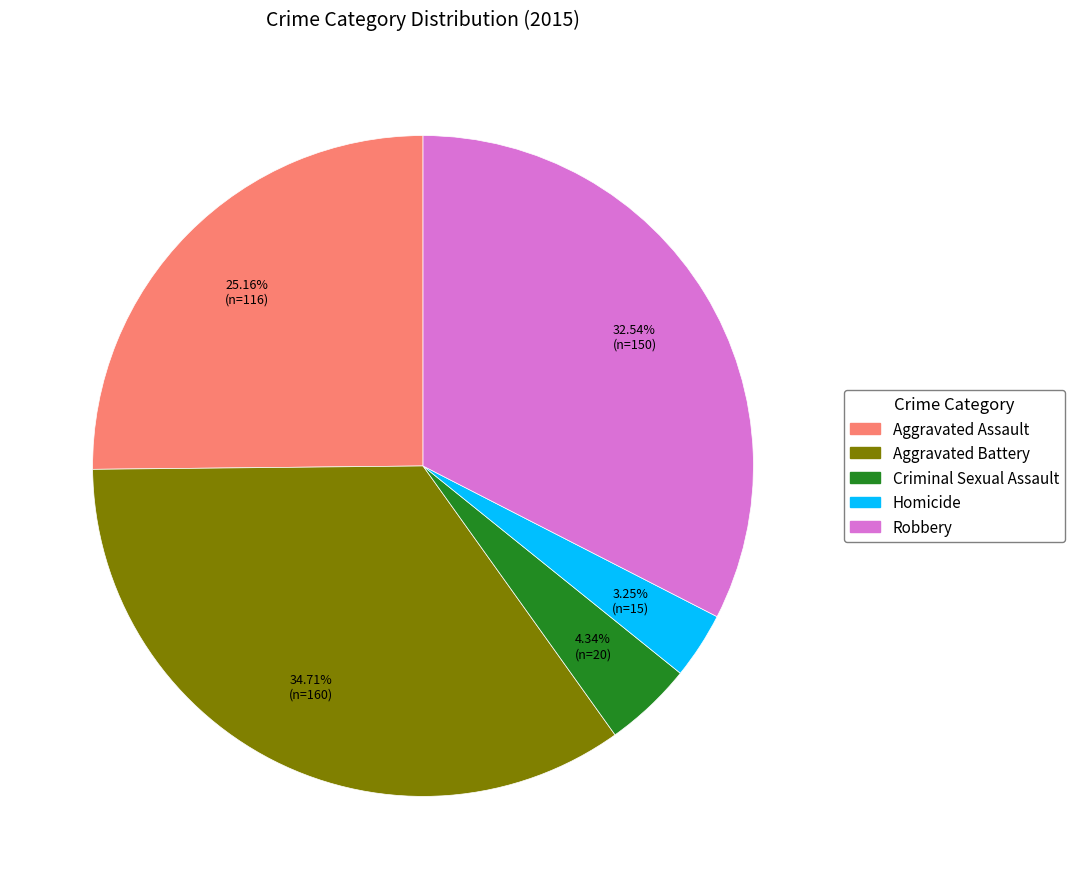

To the nearest percent, what is the difference between the Robbery and Aggravated Assault slice percentages?

7%